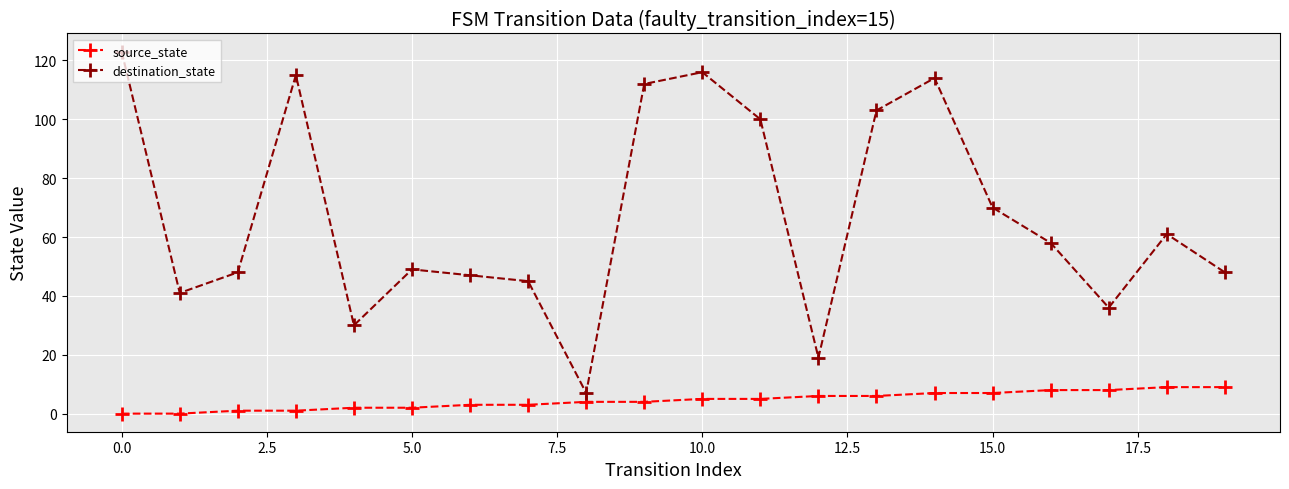

Rank the series by their average value, from highest to lowest.

destination_state, source_state